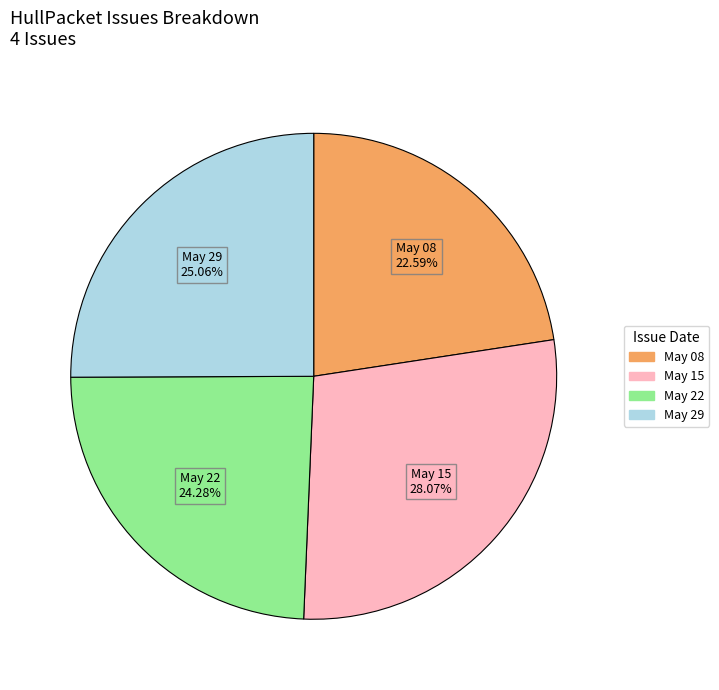

Is there any slice that represents more than half of the pie?

No